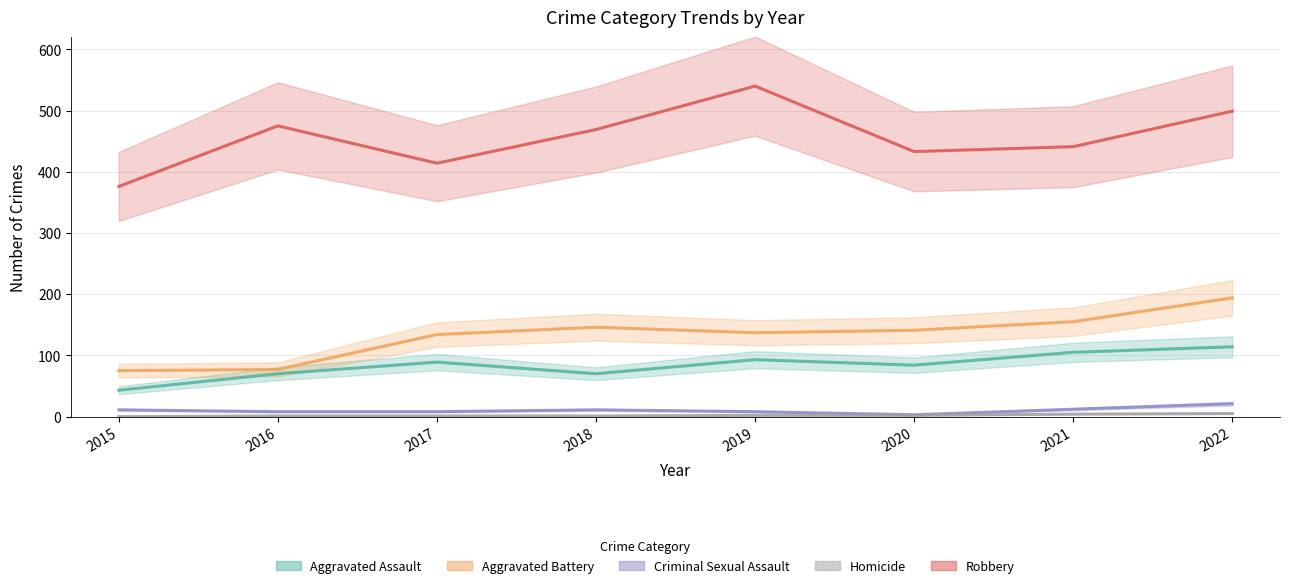

What is the difference between the highest and lowest values at 2015?

376